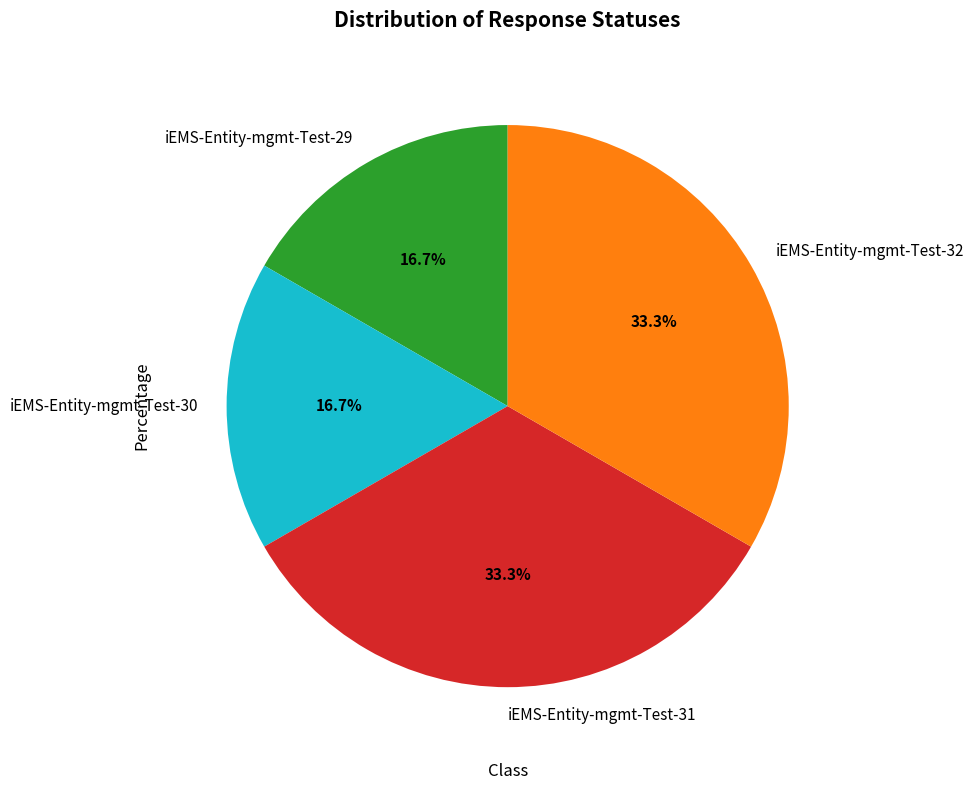

How much of the chart is everything except iEMS-Entity-mgmt-Test-30?

83.3%